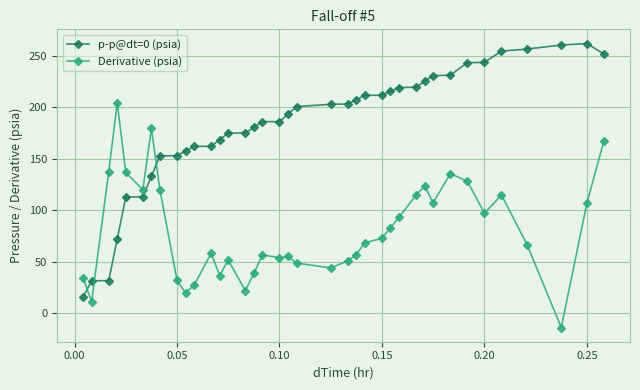

How many intersections are there between p-p@dt=0 (psia) and Derivative (psia)?

3